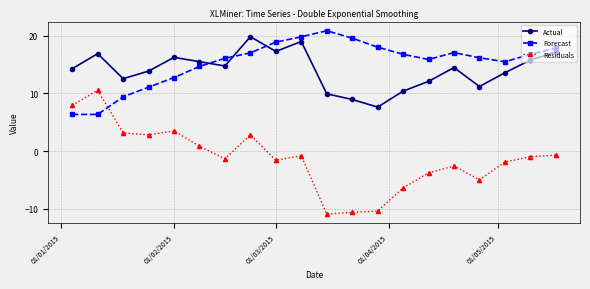

At how many categories does at least one series exceed 2?

20